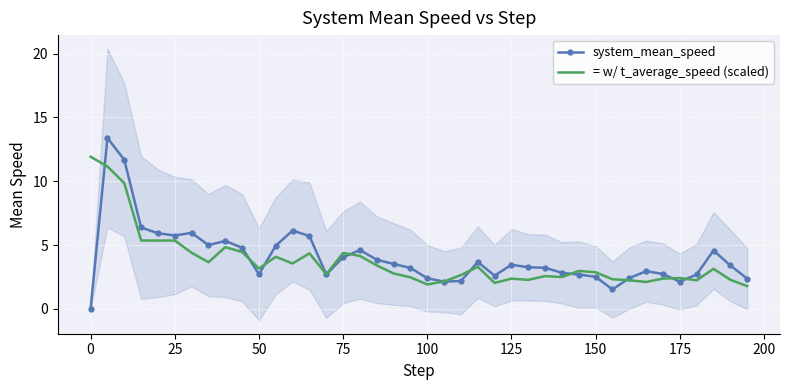

What is the minimum value for = w/ t_average_speed (scaled)?

1.8